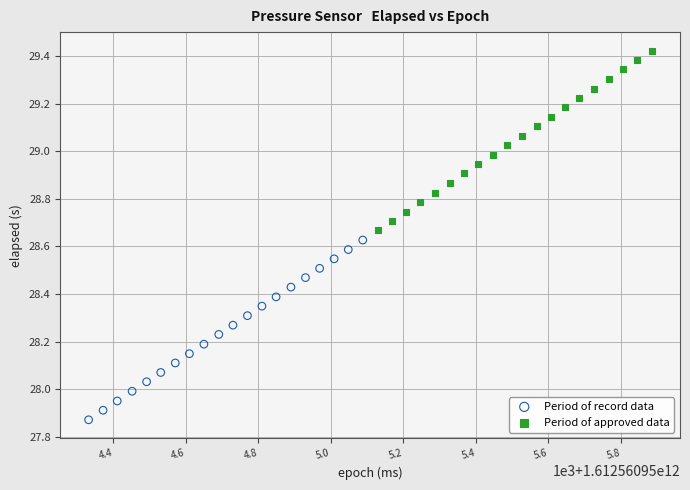

Which series reaches the minimum Y coordinate?

Period of record data